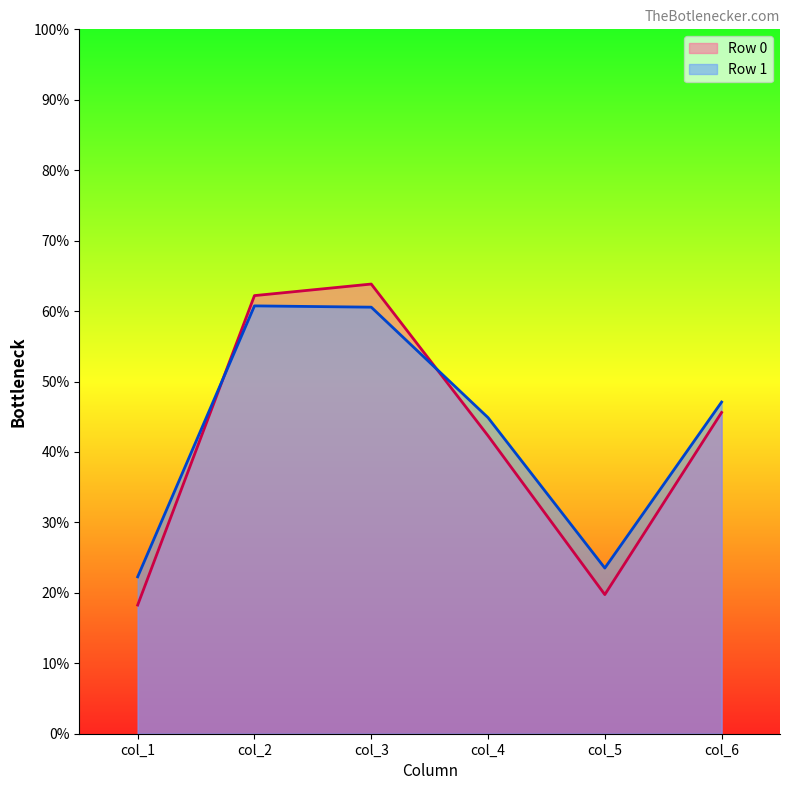

What is the minimum value for col_4?

42.3